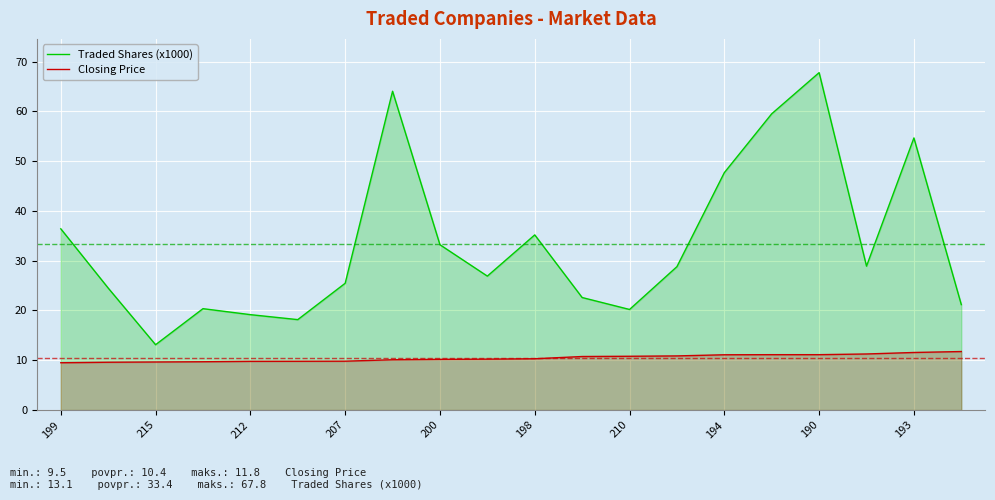

How many lines are shown in the chart?

2